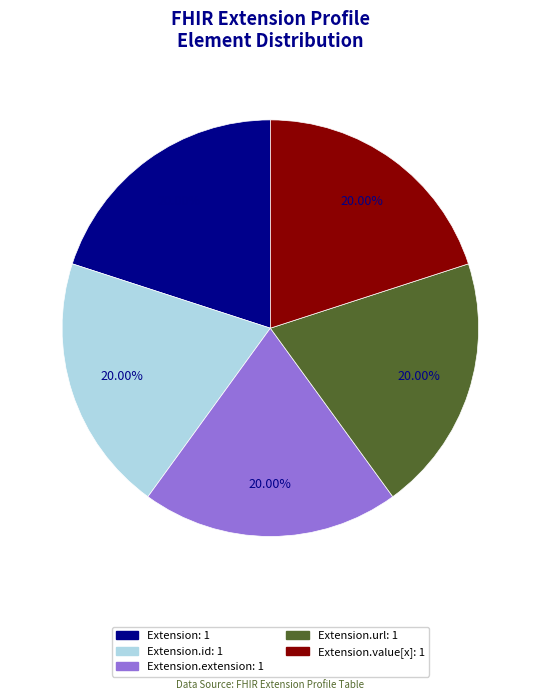

Is there any slice that represents more than half of the pie?

No